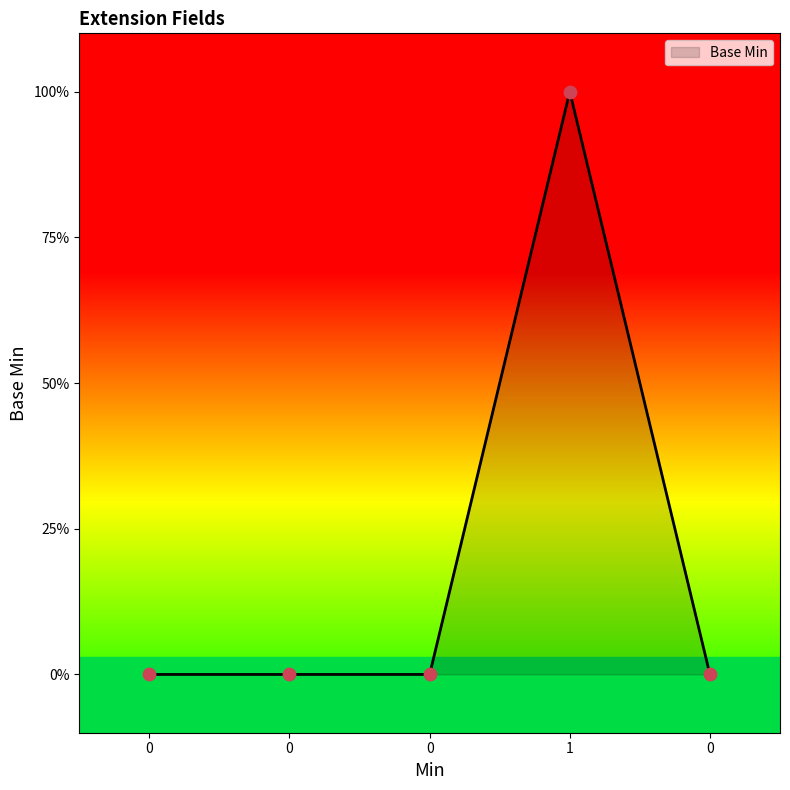

What is the change in value from 0 to 1?

+1